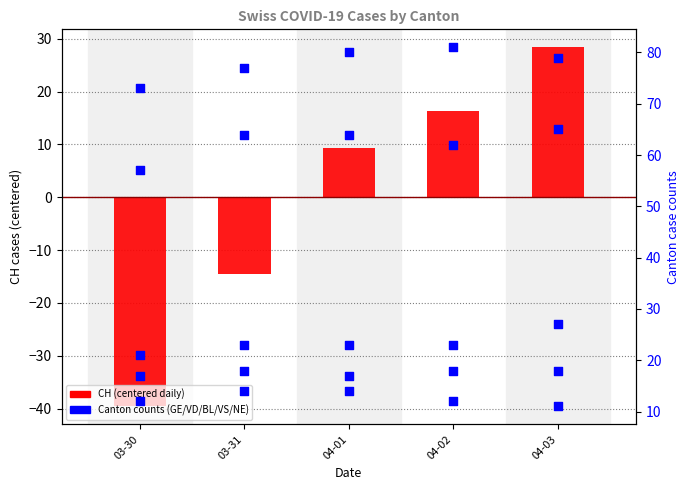

Which series reaches the maximum Y coordinate?

VD